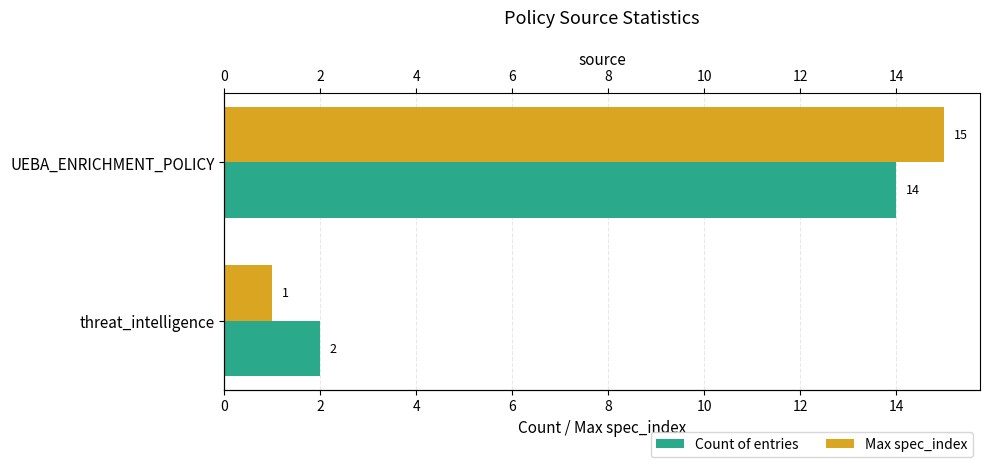

Reading left to right, list all the values displayed in this chart.

Count of entries: 2	14
Max spec_index: 1	15